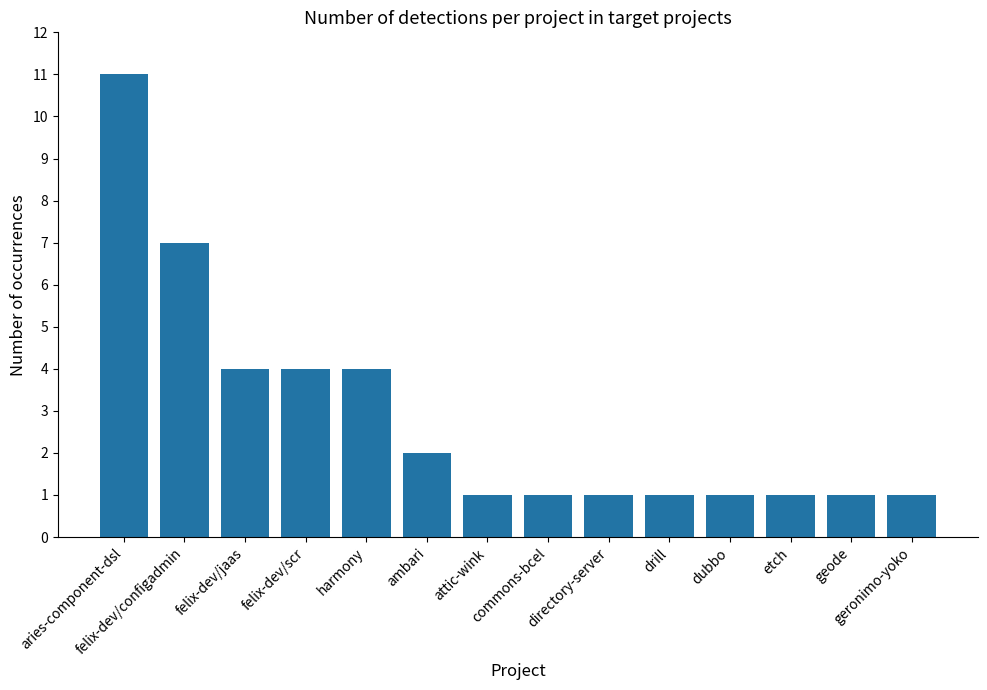

What is the difference between the maximum and minimum values?

10